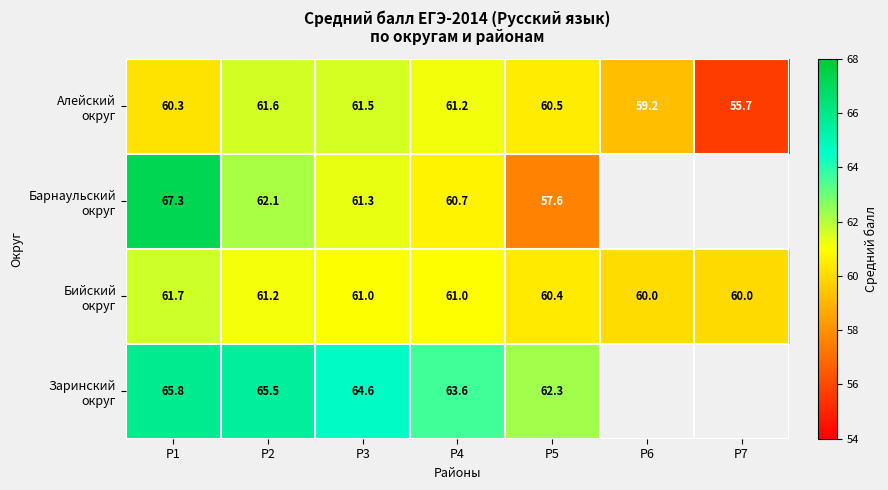

What is the sum of all Алейский округ values?

420.0